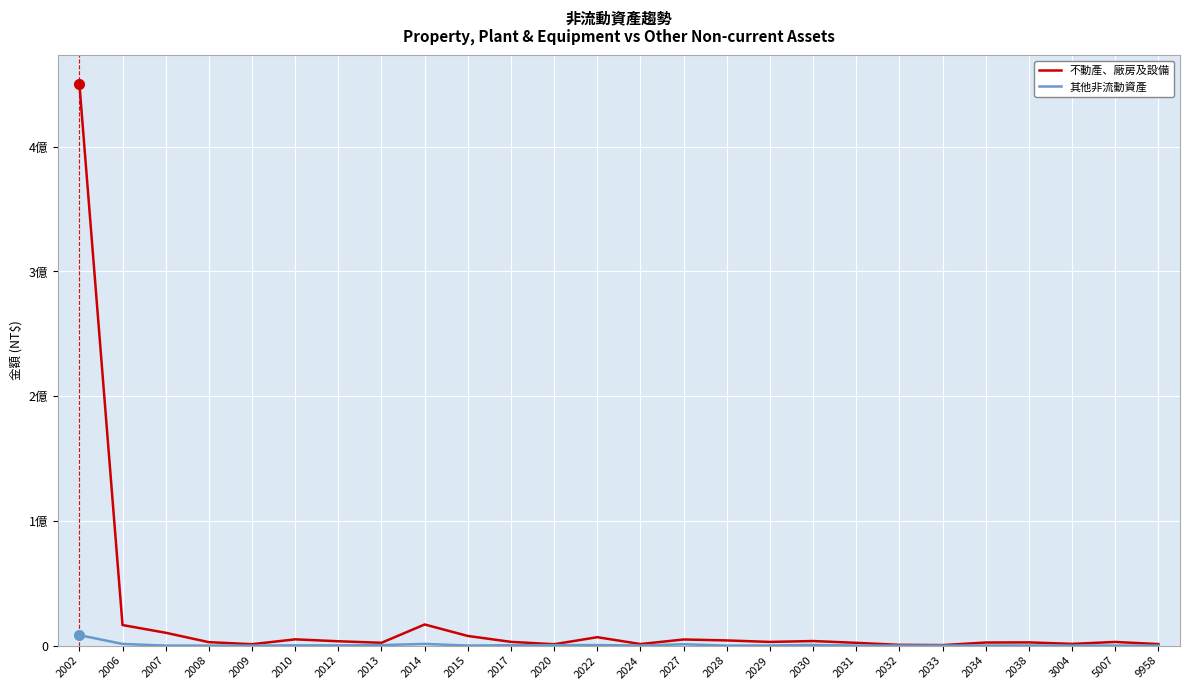

The 其他非流動資產 series shows 19803 at 2031. True or false?

True